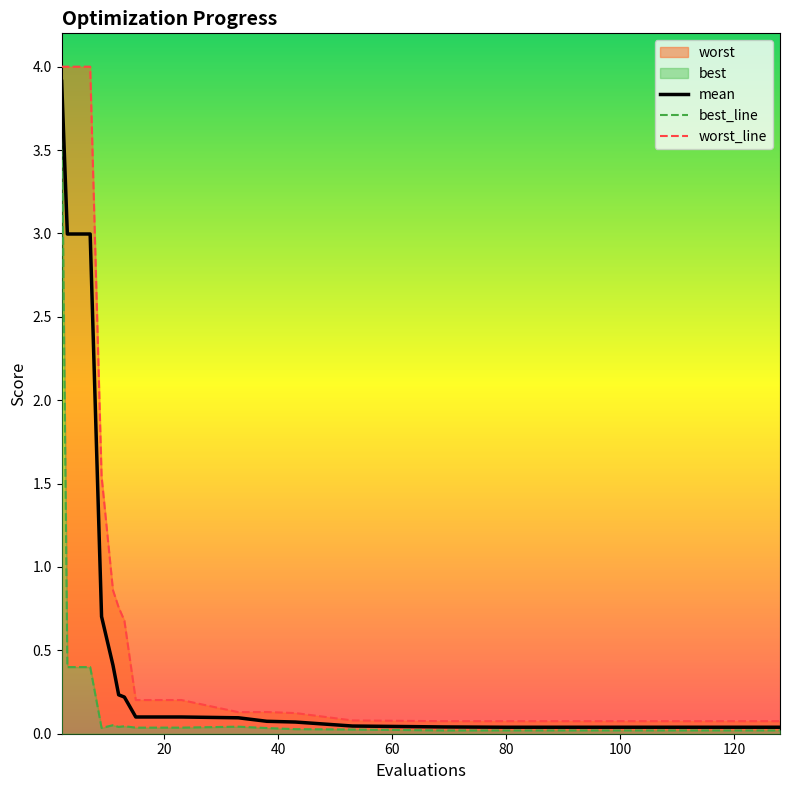

Which series has the largest total across all categories?

worst_line